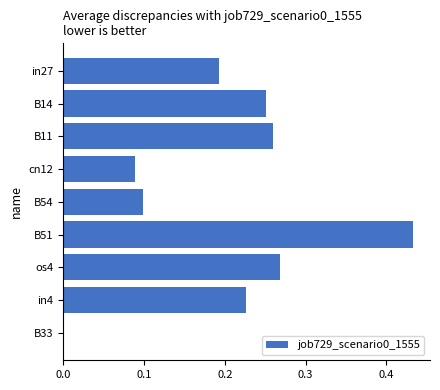

What is the sum of all values?

1.8